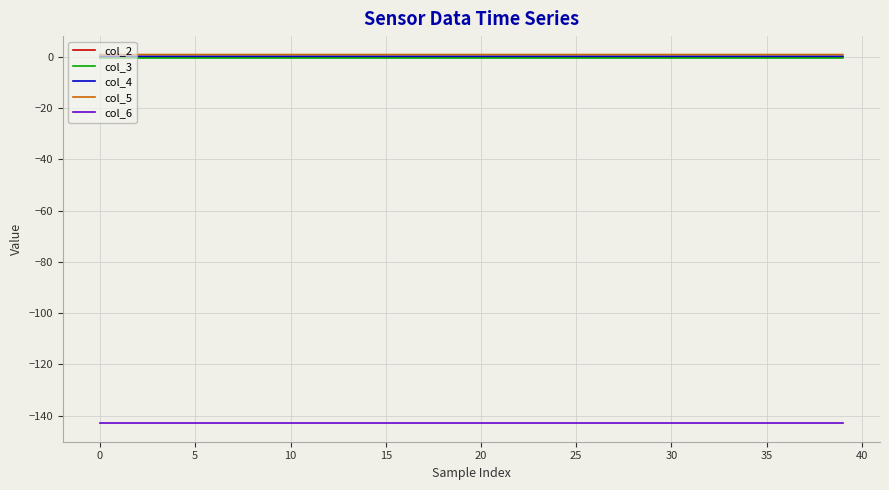

Is this an area chart (filled region under the line)?

No